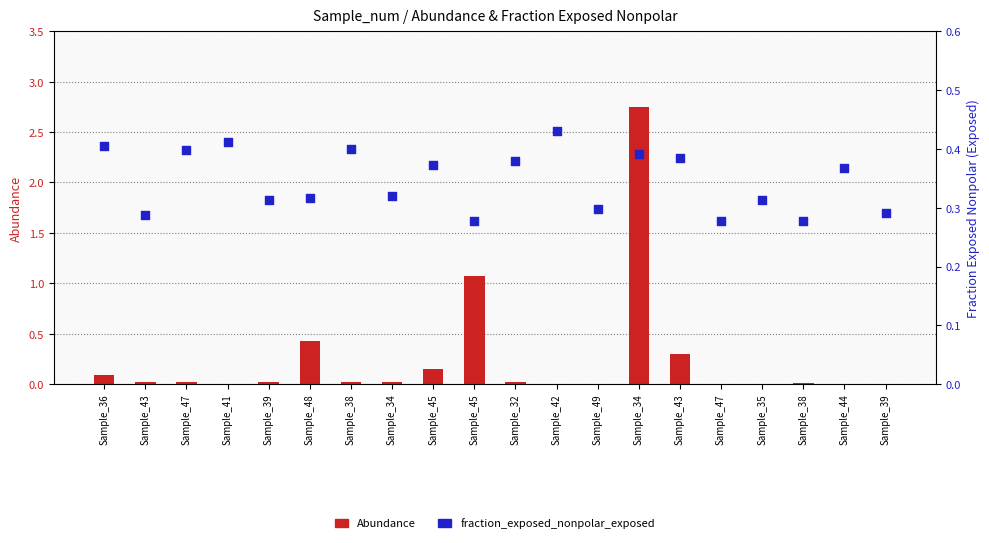

Which series has the largest total across all categories?

fraction_exposed_nonpolar_exposed